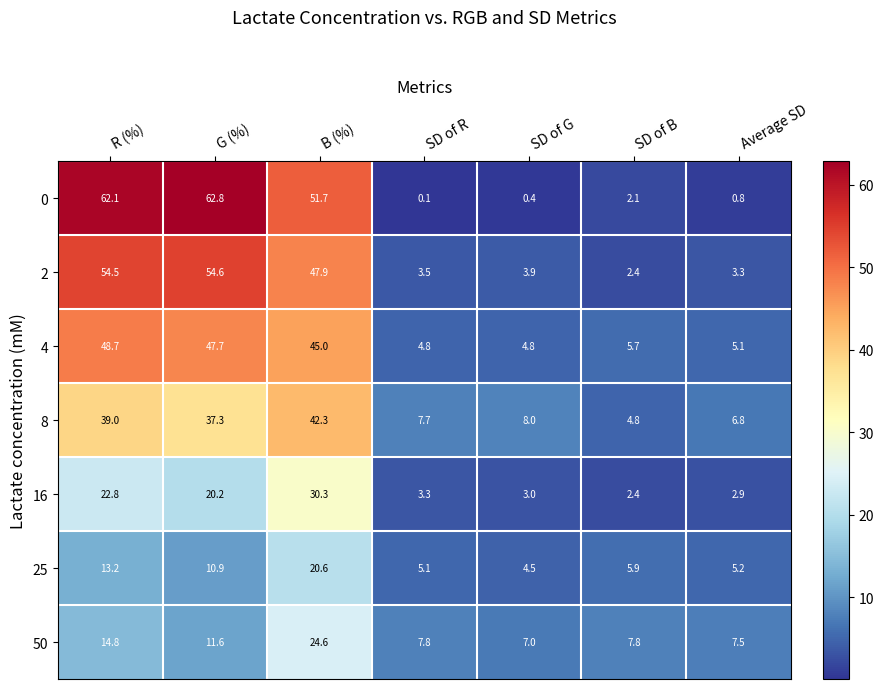

Which series has the largest range (max minus min)?

0